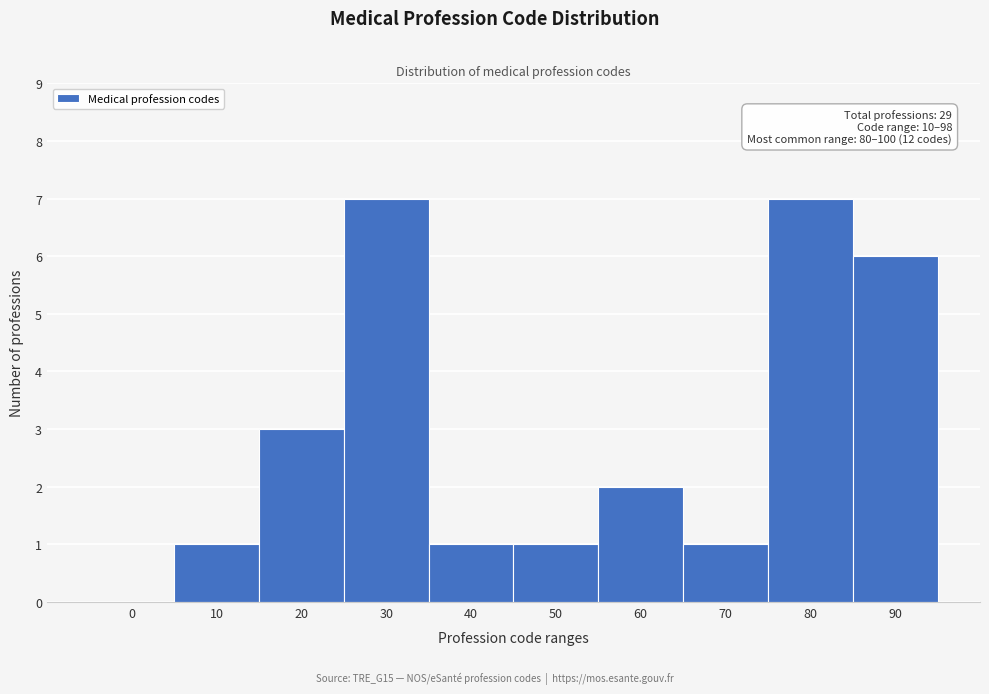

Reading left to right, what are all the values shown in this chart?

0=0	10=1	20=3	30=7	40=1	50=1	60=2	70=1	80=7	90=6